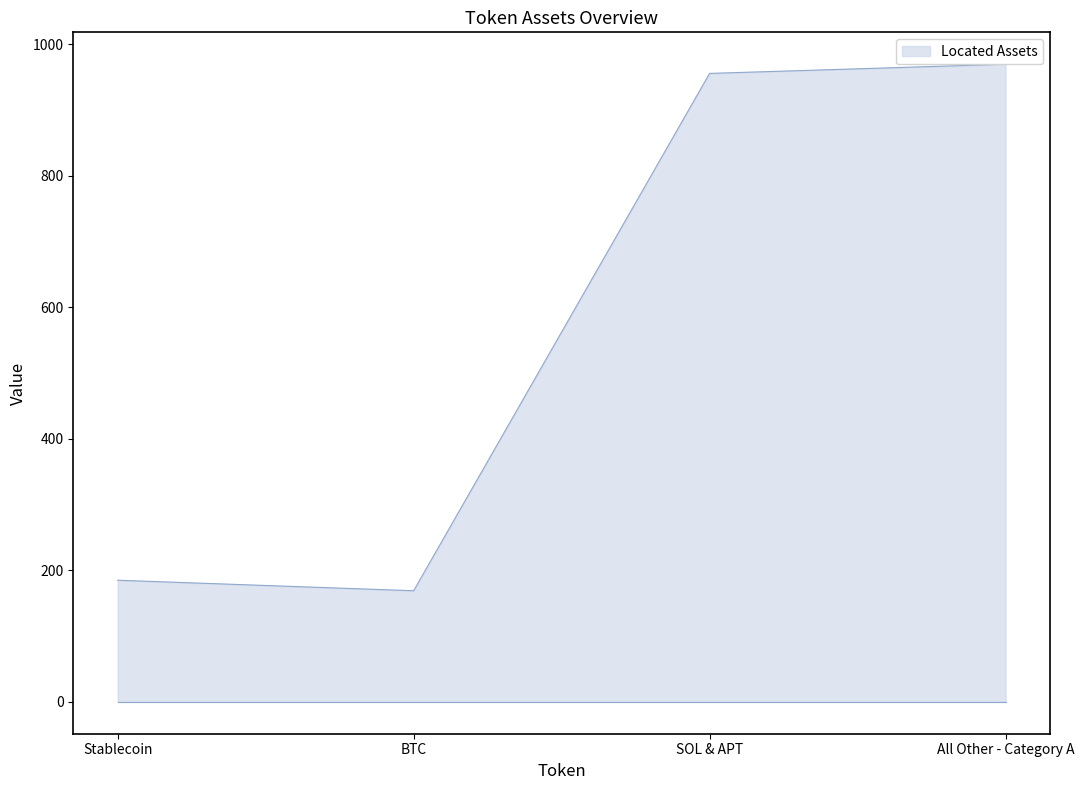

At which label does Total Assets first exceed 956?

All Other - Category A